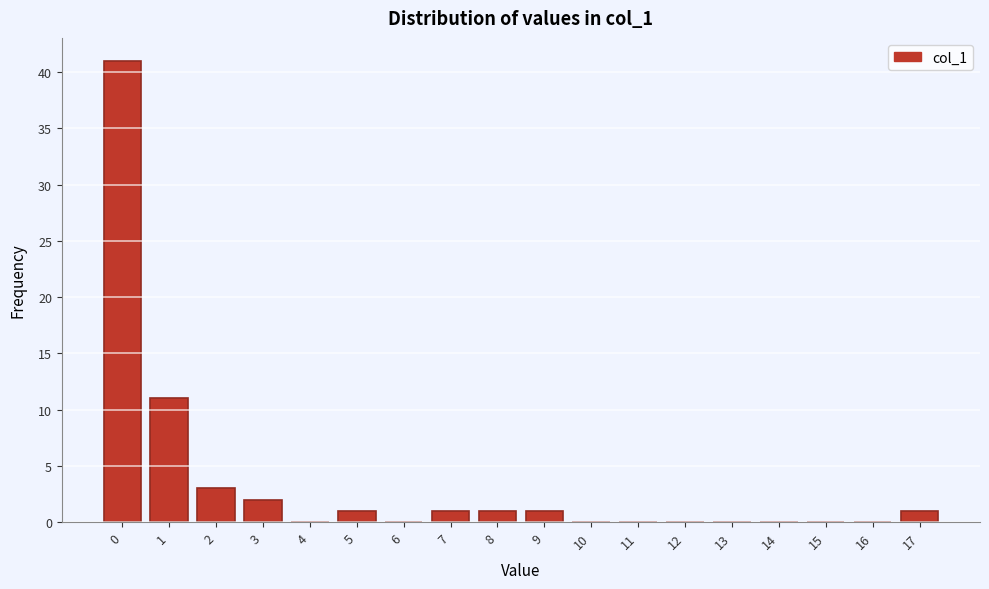

Reading left to right, list every bar in this chart as the range it spans on the x-axis followed by its height. The values are not printed on the chart, so give them approximately, as read against the axis.

-0.5 to 0.5: 41
0.5 to 1.5: 11
1.5 to 2.5: 3
2.5 to 3.5: 2
3.5 to 4.5: 0
4.5 to 5.5: 1
5.5 to 6.5: 0
6.5 to 7.5: 1
7.5 to 8.5: 1
8.5 to 9.5: 1
9.5 to 10.5: 0
10.5 to 11.5: 0
11.5 to 12.5: 0
12.5 to 13.5: 0
13.5 to 14.5: 0
14.5 to 15.5: 0
15.5 to 16.5: 0
16.5 to 17.5: 1